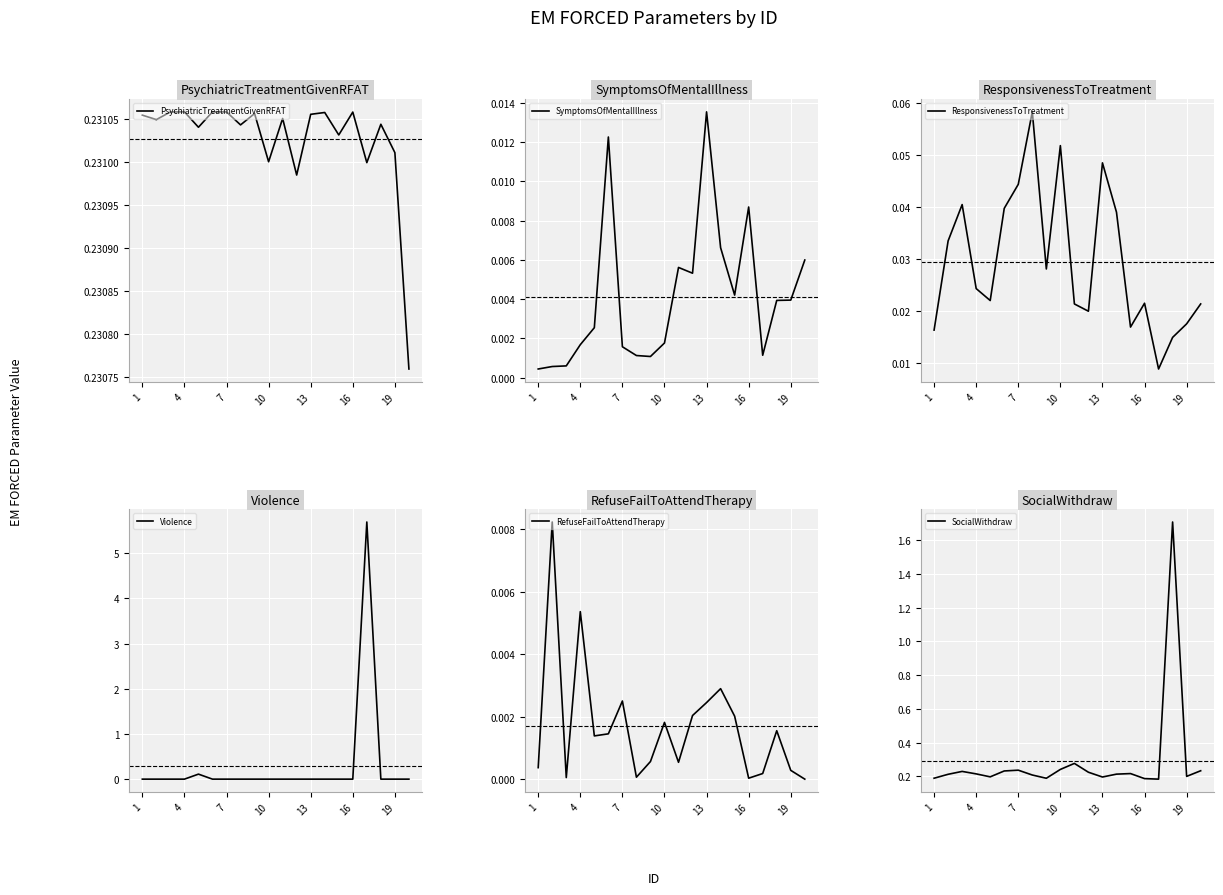

The Violence series shows 0.0 at 7. True or false?

True